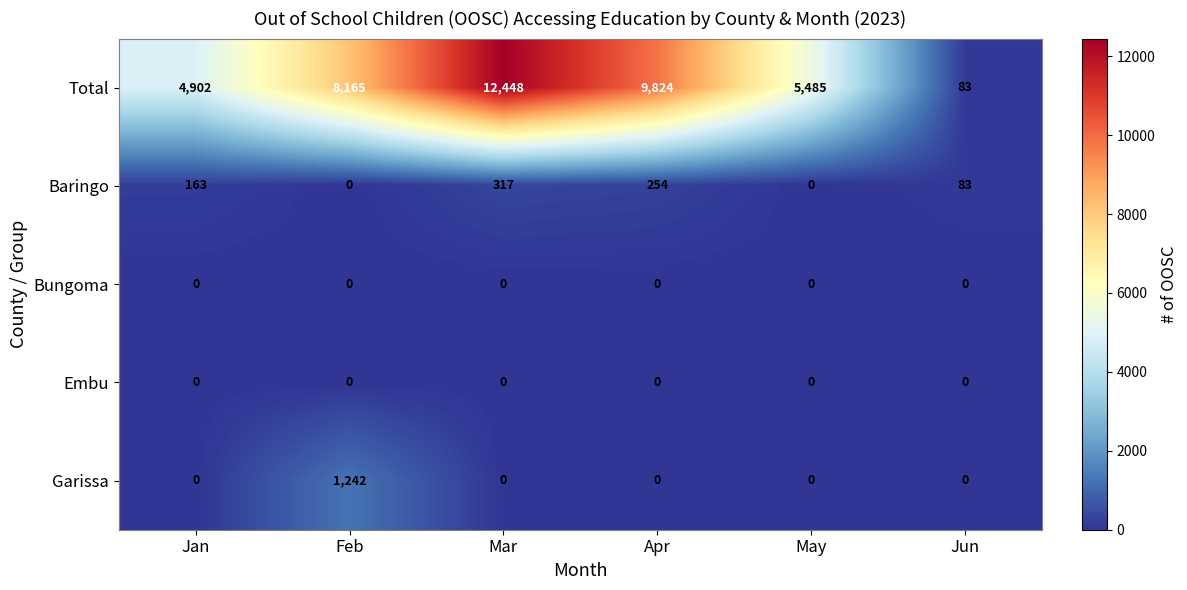

What is the sum of the Total values at Feb and Jan?

13067